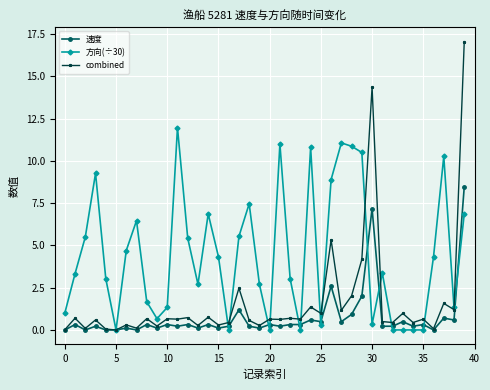

True or false: 速度 has more than 2 interior local peaks.

True